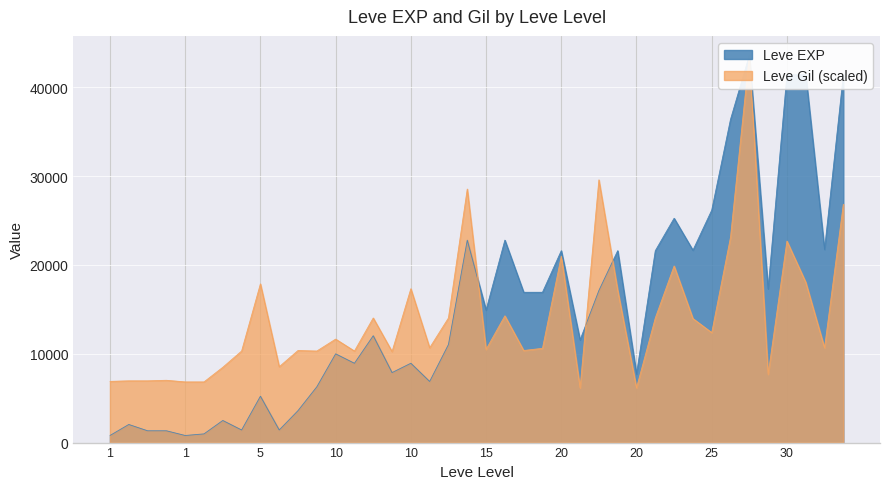

What is the difference between the highest and lowest values at 10?

1657.0